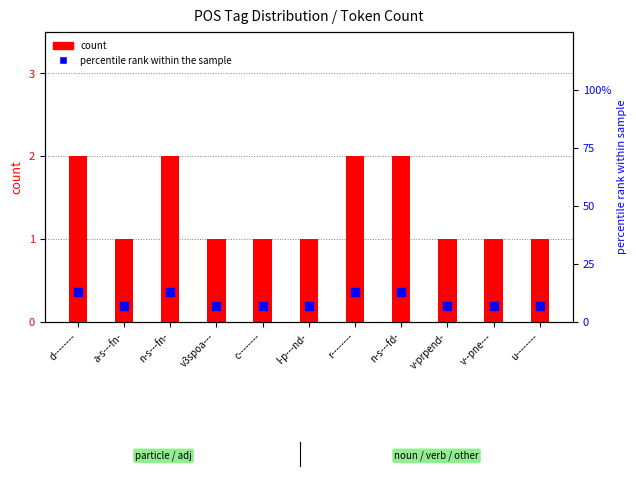

What are all the series names shown in the legend?

count, percentile rank within the sample